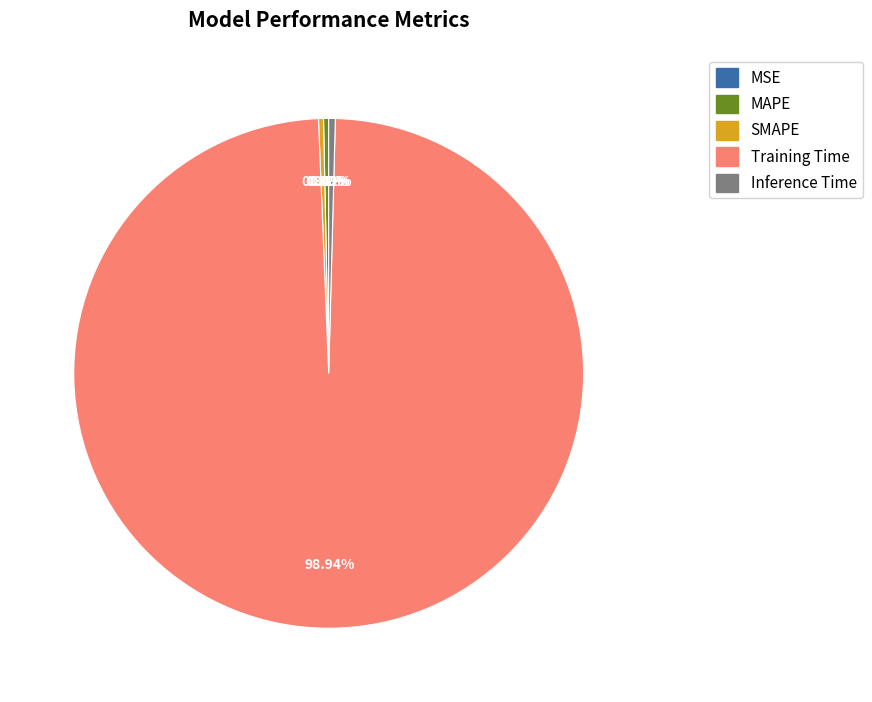

Which category has the biggest portion of the pie?

Training Time